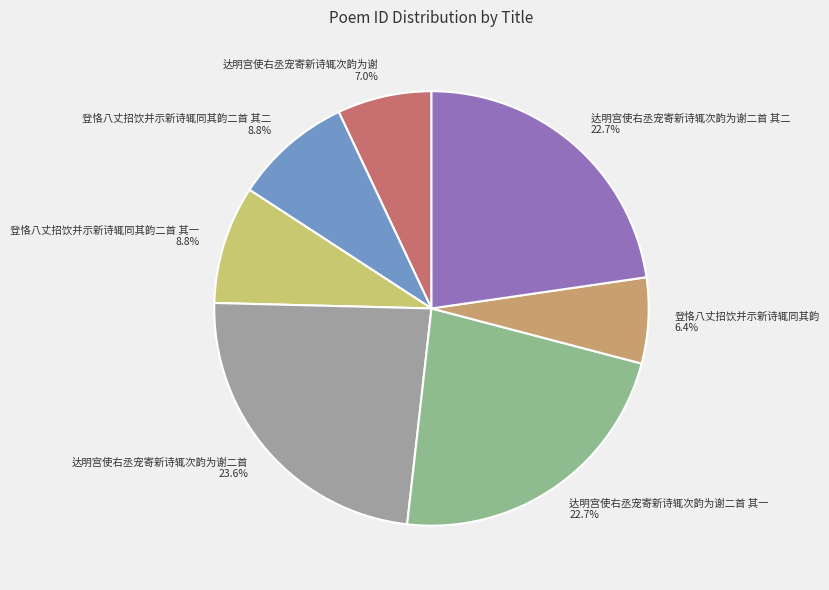

Does any single category account for the majority?

No